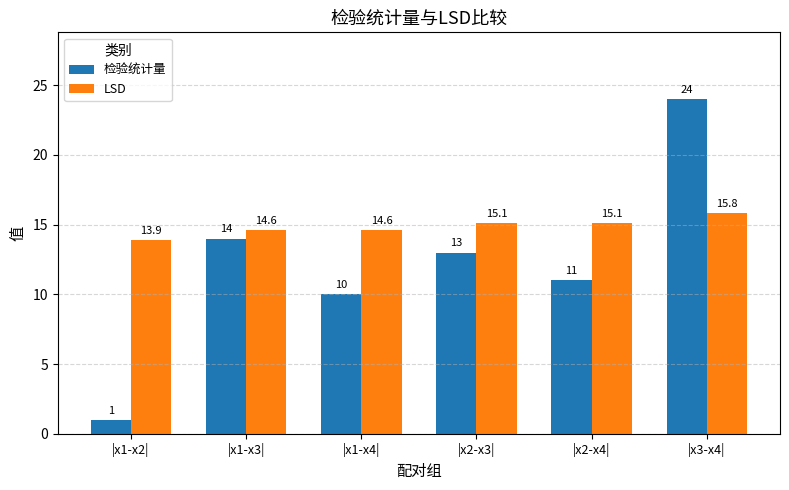

Which category has the highest value in the LSD series?

|x3-x4|